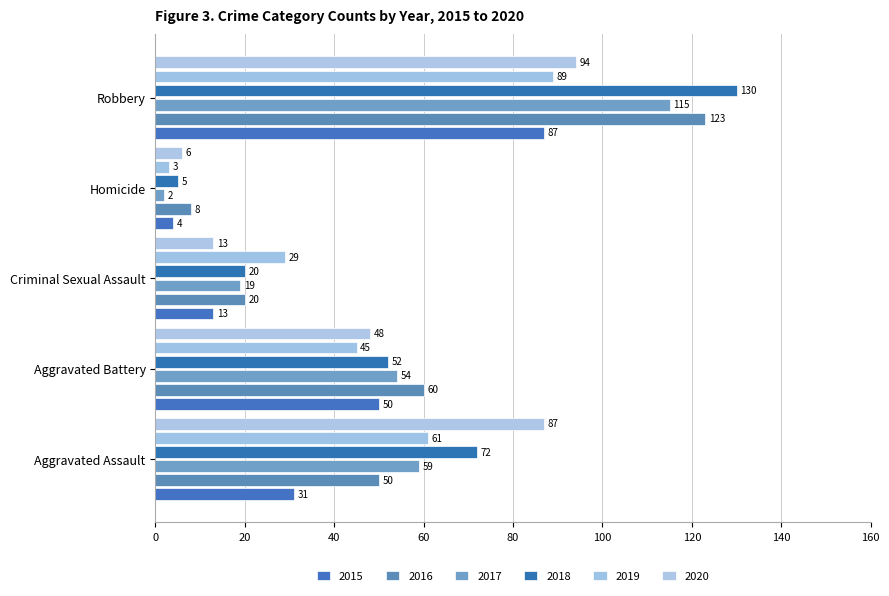

What is the label of the 5th bar from the right?

Aggravated Assault